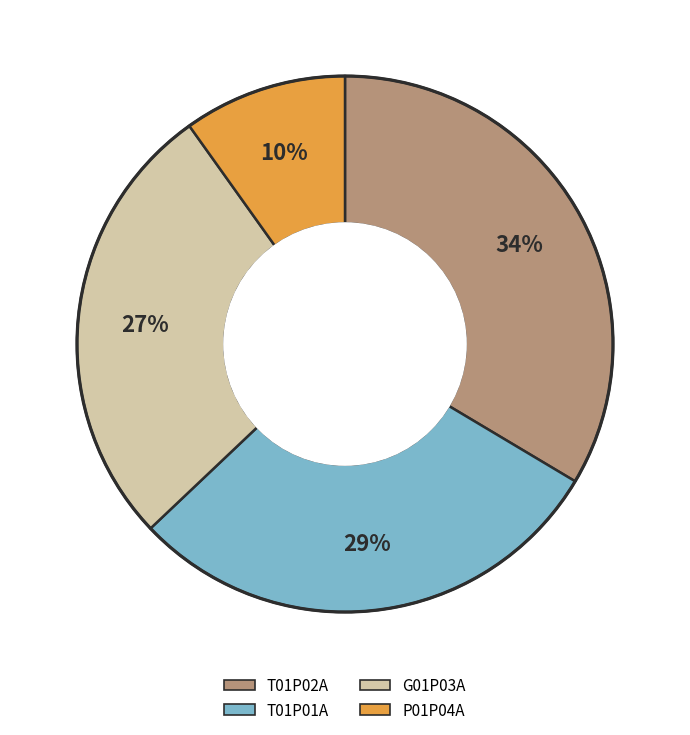

To the nearest percent, what is the difference between the largest and smallest slice percentages?

24%